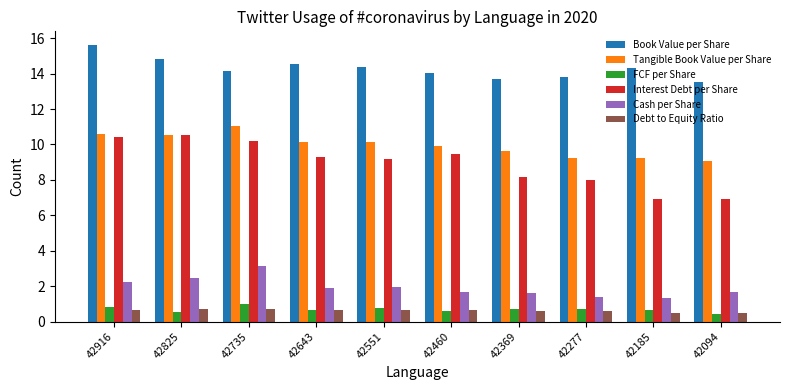

Which series has the widest spread of values?

Interest Debt per Share